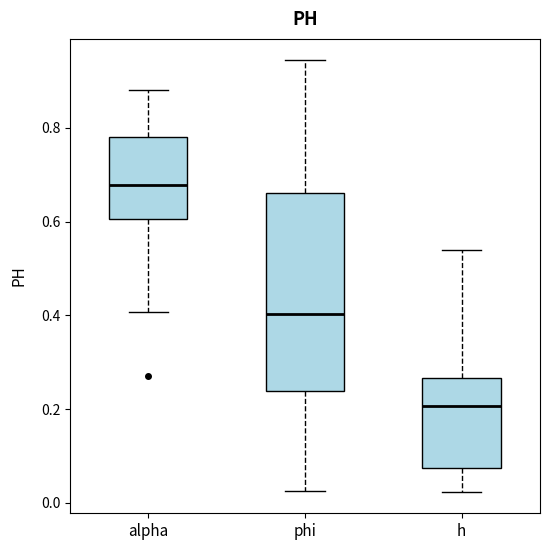

Where is the upper edge of the box for h on the y-axis? The values are not printed on the chart, so give them approximately, as read against the axis.

0.26